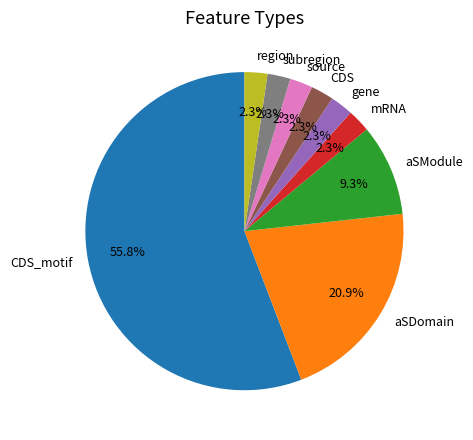

Which slice is the largest?

CDS_motif